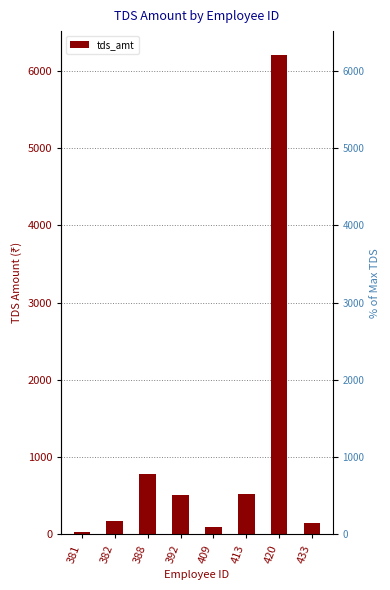

Which category has the lowest value across all series?

381